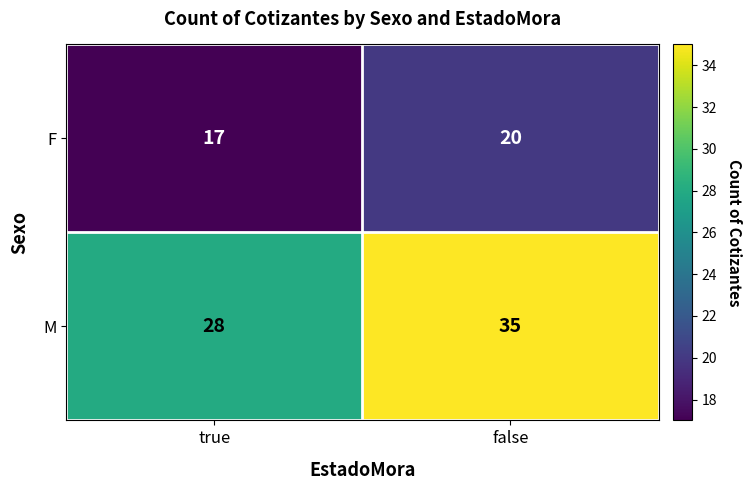

True or false: F has a value of 17 at true.

True